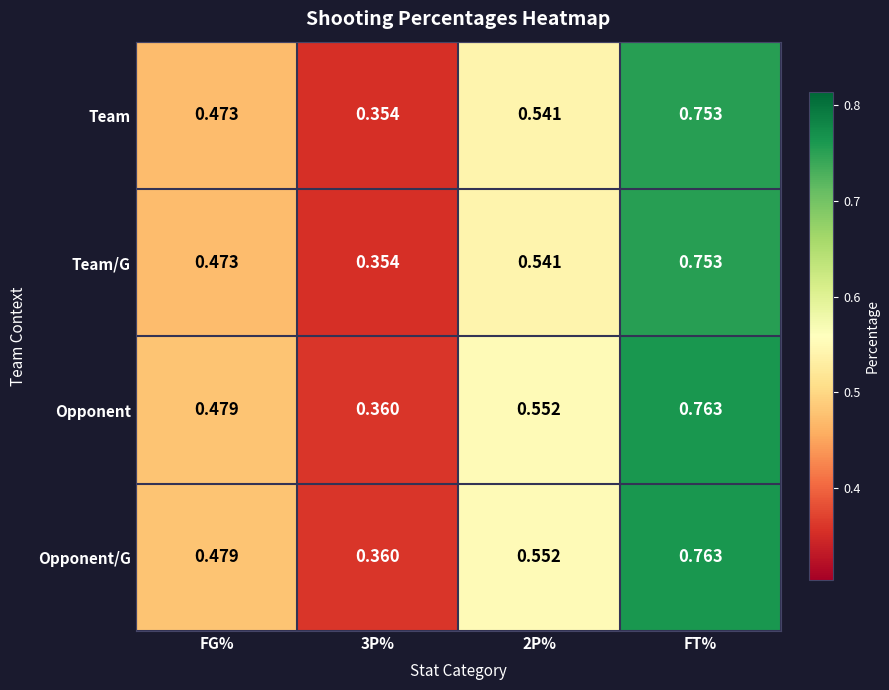

How many categories are shown in the chart?

4